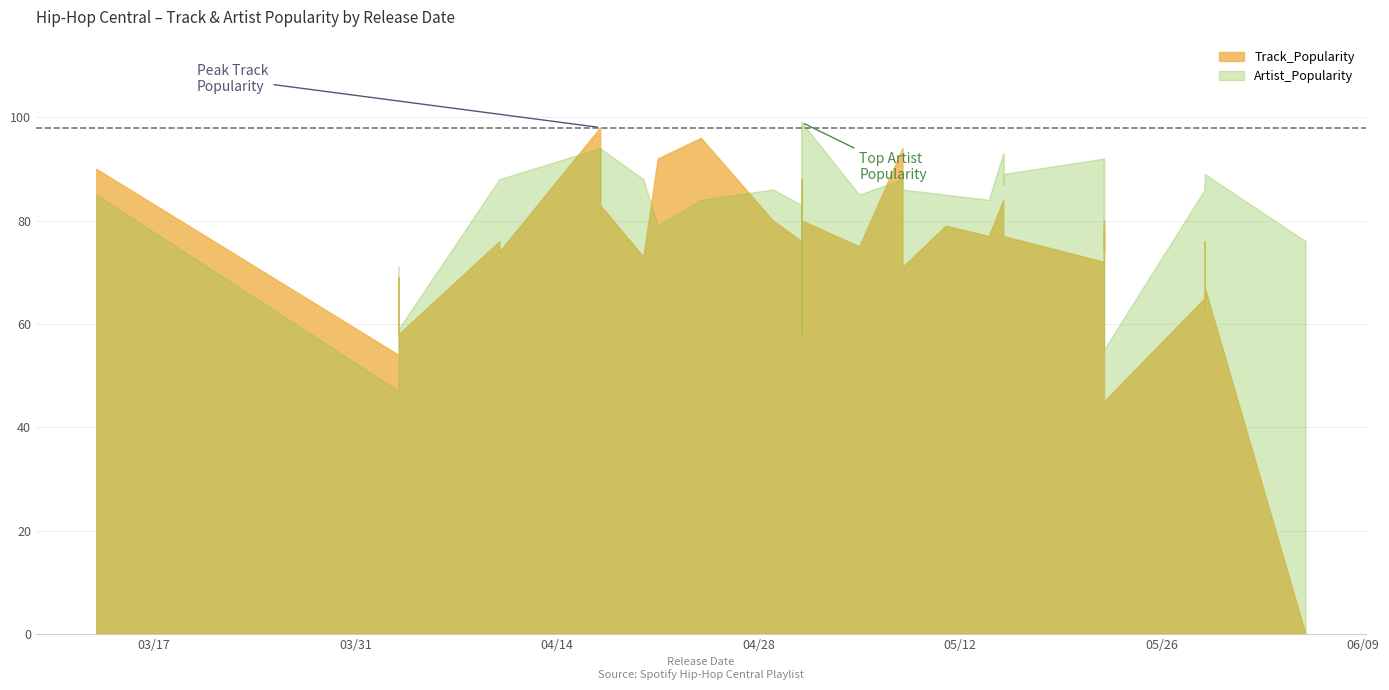

What is the approximate value at 36, to the nearest 5?

80